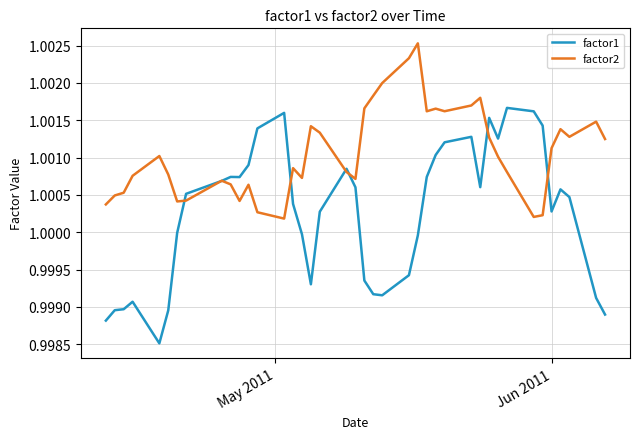

Does the chart have visible grid lines?

Yes